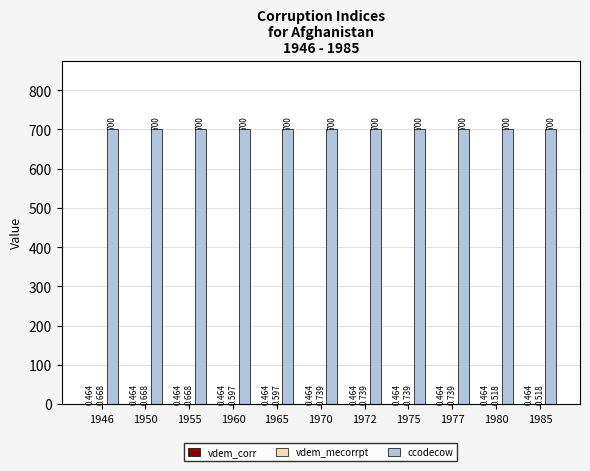

Which series has the largest total across all categories?

ccodecow